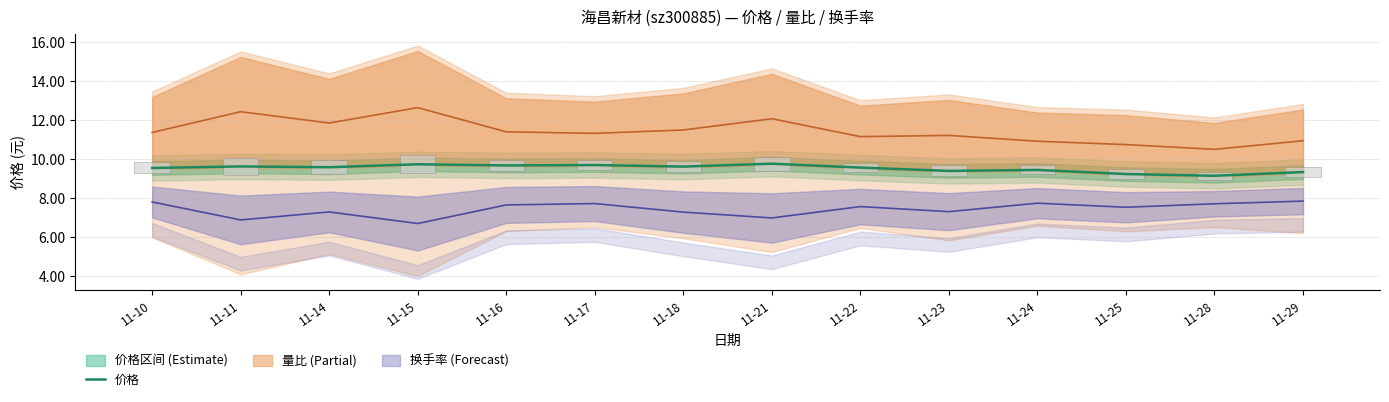

What is the value of the 9th bar from the left?

9.6